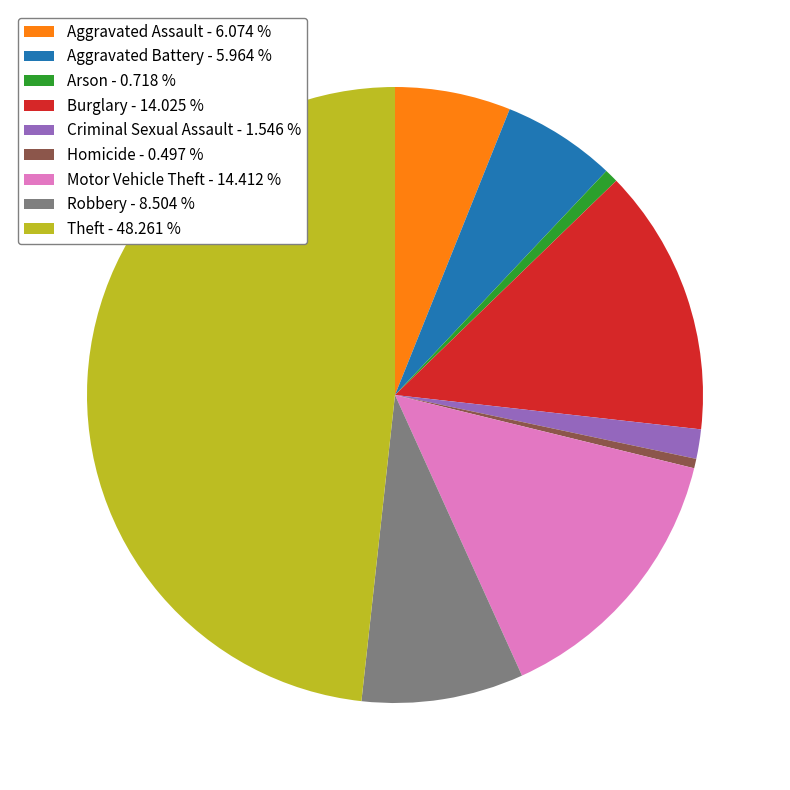

How many slices are in this pie chart?

9